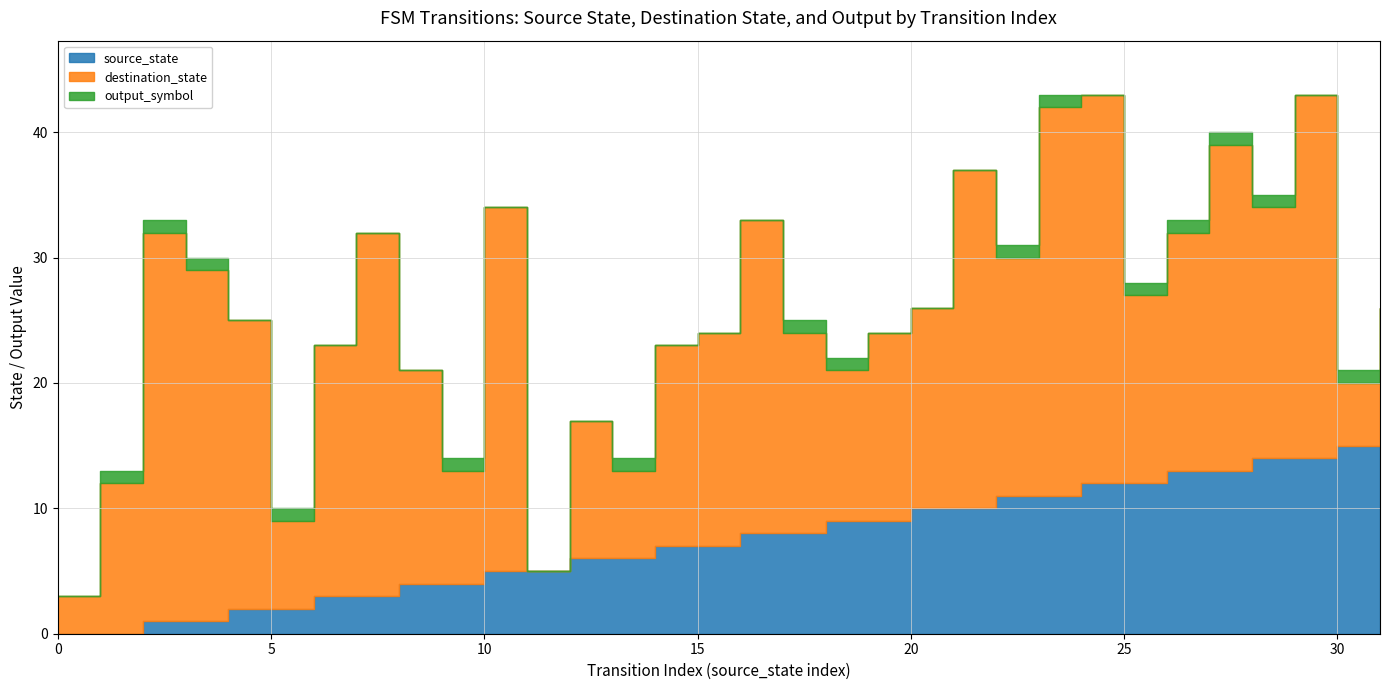

What is the value of the destination_state point at the 31st from the left?

5